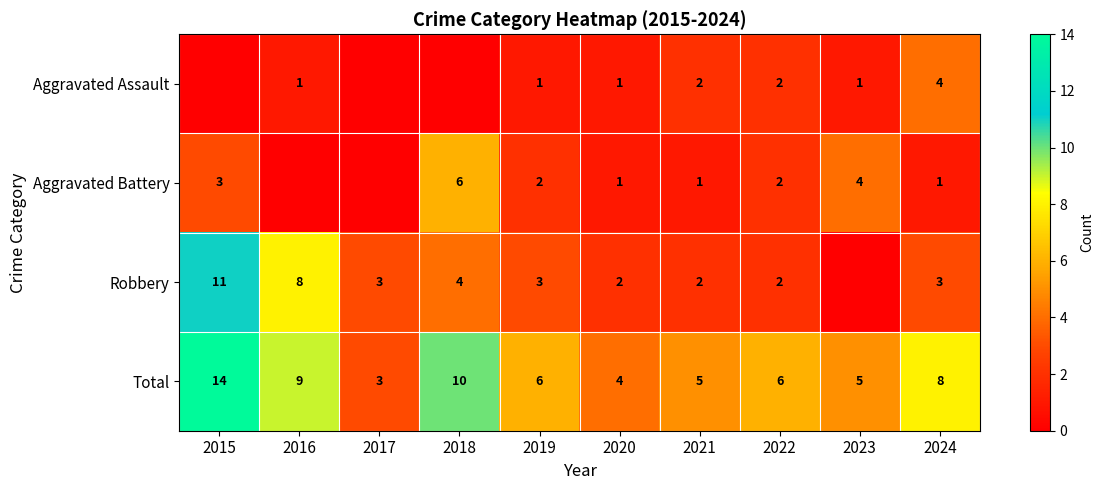

Is it true that Aggravated Battery equals 1 at 2015?

False